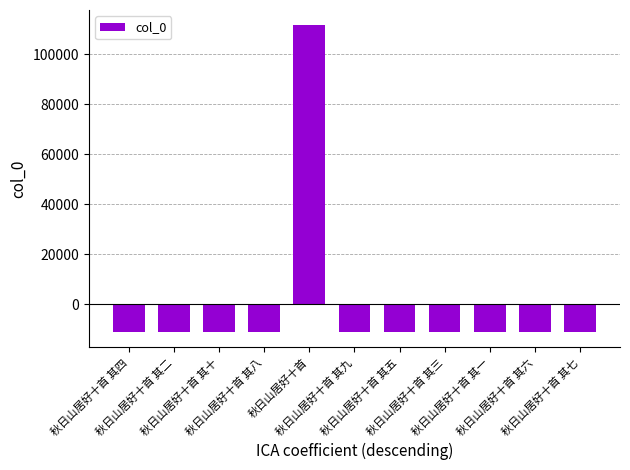

What is the smallest value displayed?

-11164.5